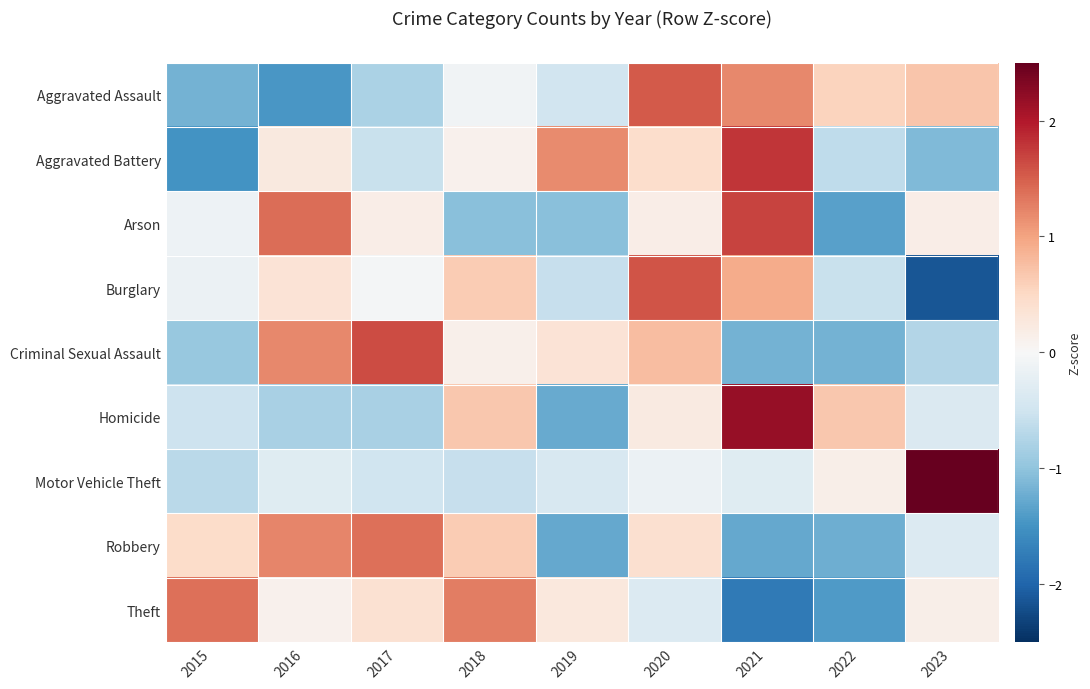

What is the total value across all series at 2016?

1.9